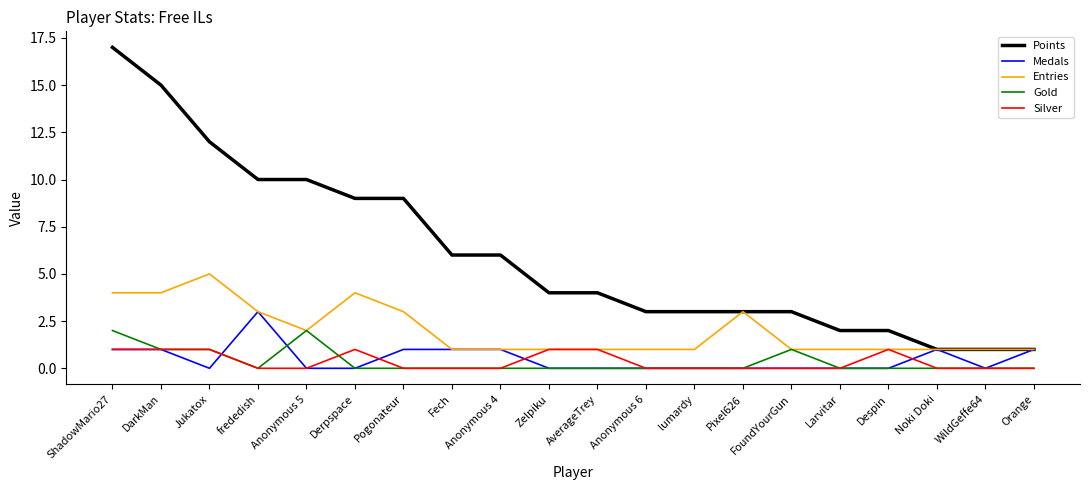

Reading right to left, extract all data points from this chart.

Points: 1	1	1	2	2	3	3	3	3	4	4	6	6	9	9	10	10	12	15	17
Medals: 1	0	1	0	0	0	0	0	0	0	0	1	1	1	0	0	3	0	1	1
Entries: 1	1	1	1	1	1	3	1	1	1	1	1	1	3	4	2	3	5	4	4
Gold: 0	0	0	0	0	1	0	0	0	0	0	0	0	0	0	2	0	1	1	2
Silver: 0	0	0	1	0	0	0	0	0	1	1	0	0	0	1	0	0	1	1	1